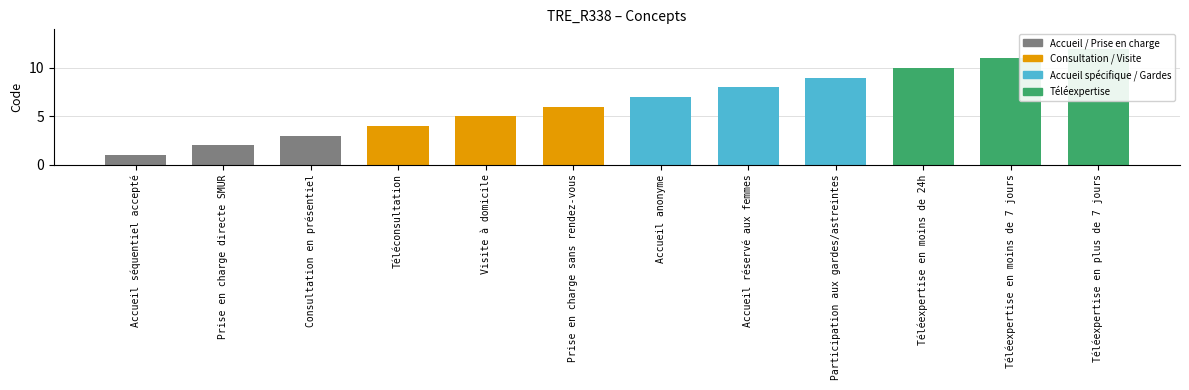

Which category has the highest value across all series?

Téléexpertise en plus de 7 jours